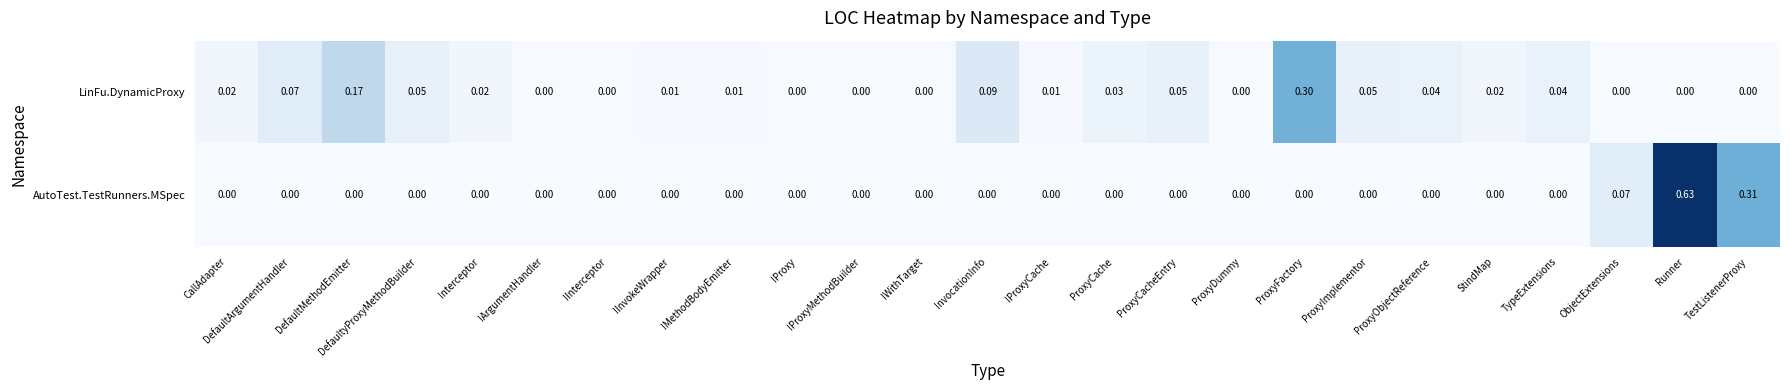

Which category has the highest value across all series?

Runner